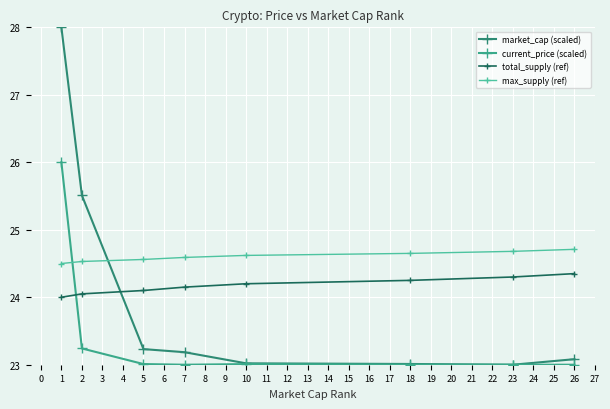

True or false: total_supply (ref) and max_supply (ref) cross at least once.

False